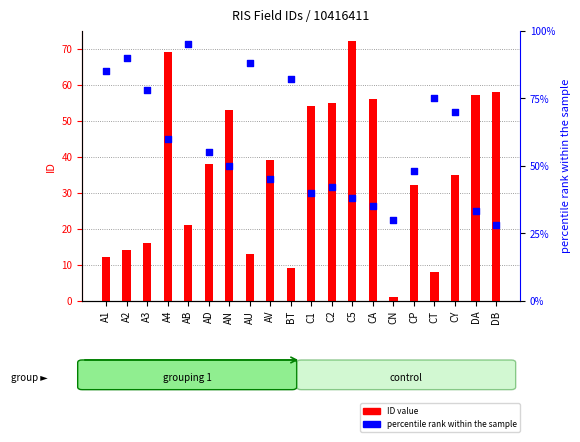

Which series has the widest spread of Y values?

ID value